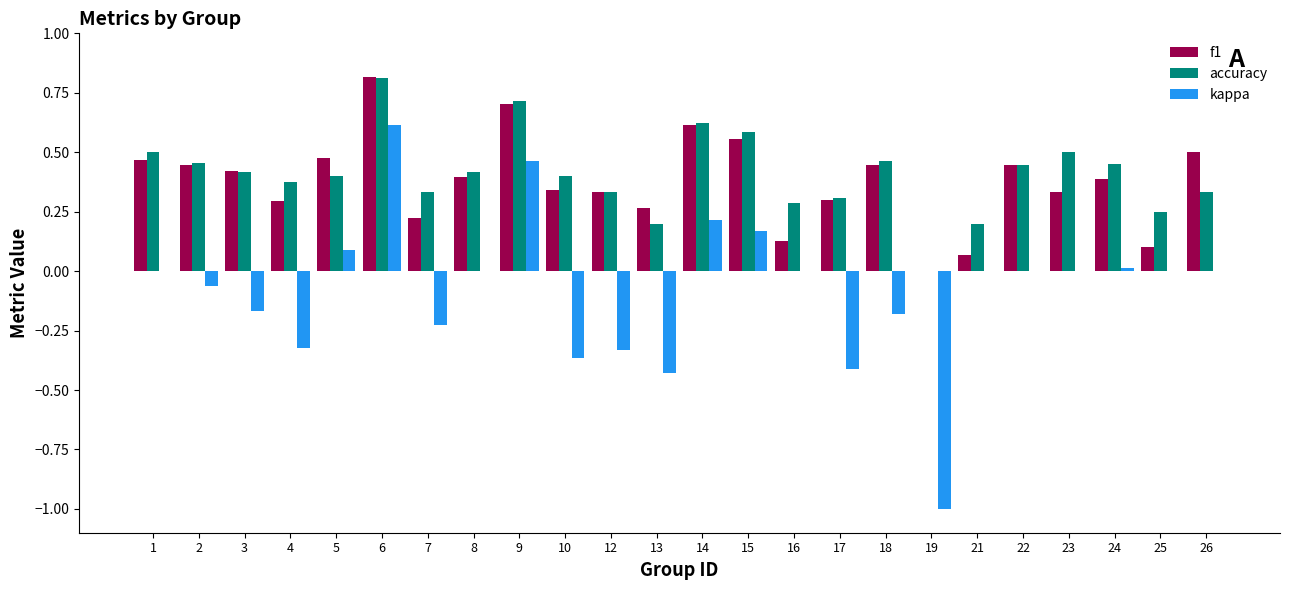

Is the value of kappa at 2 greater than the value of f1 at 2?

No